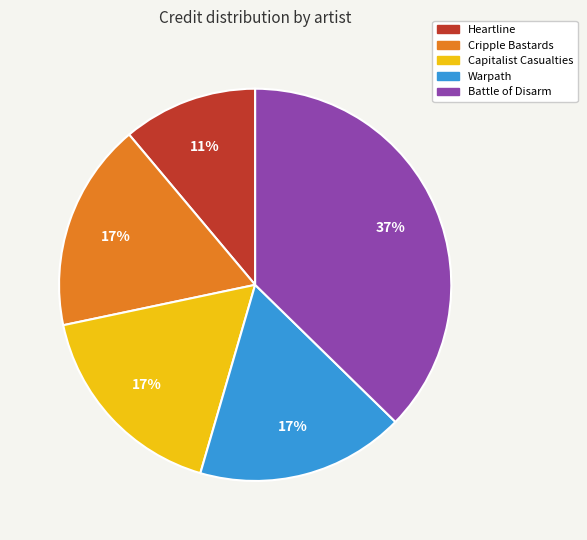

To the nearest percent, what is the difference between the largest and smallest slice percentages?

26%